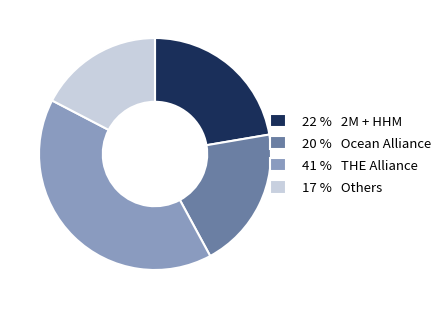

Does any single category account for the majority?

No